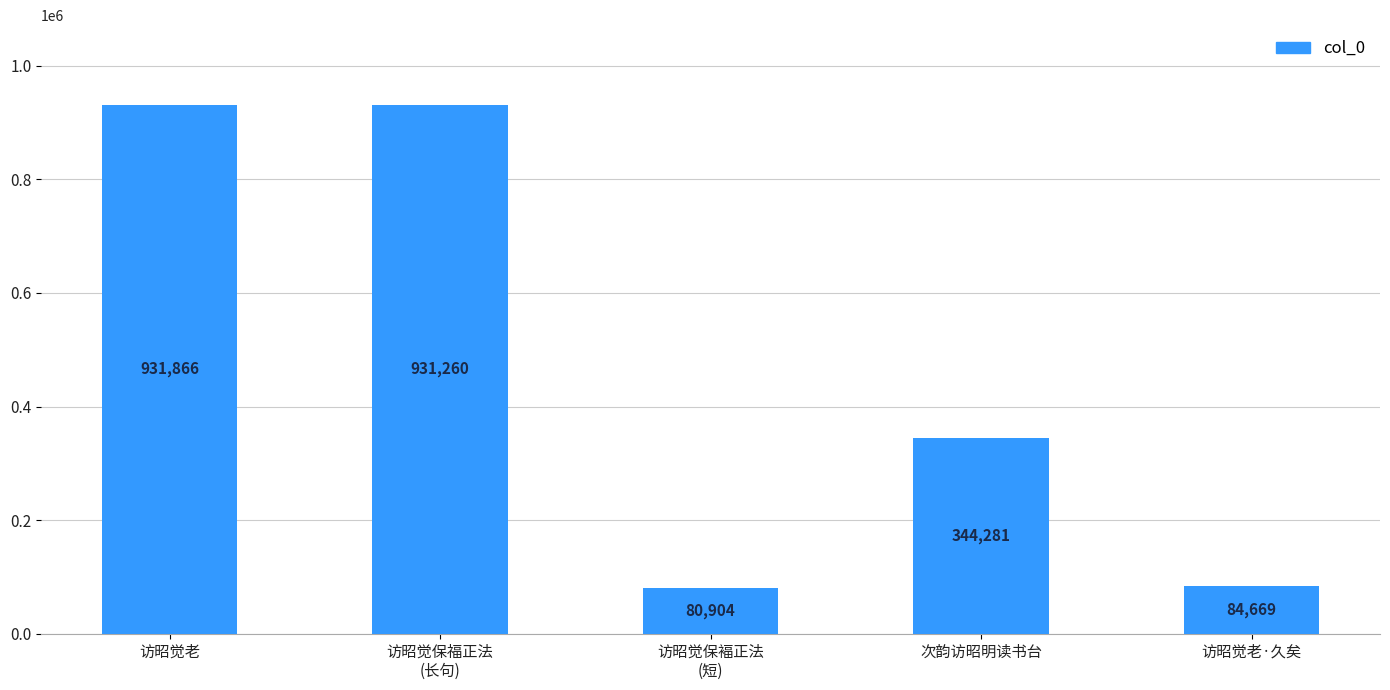

What is the value of the 2nd bar from the left?

931260